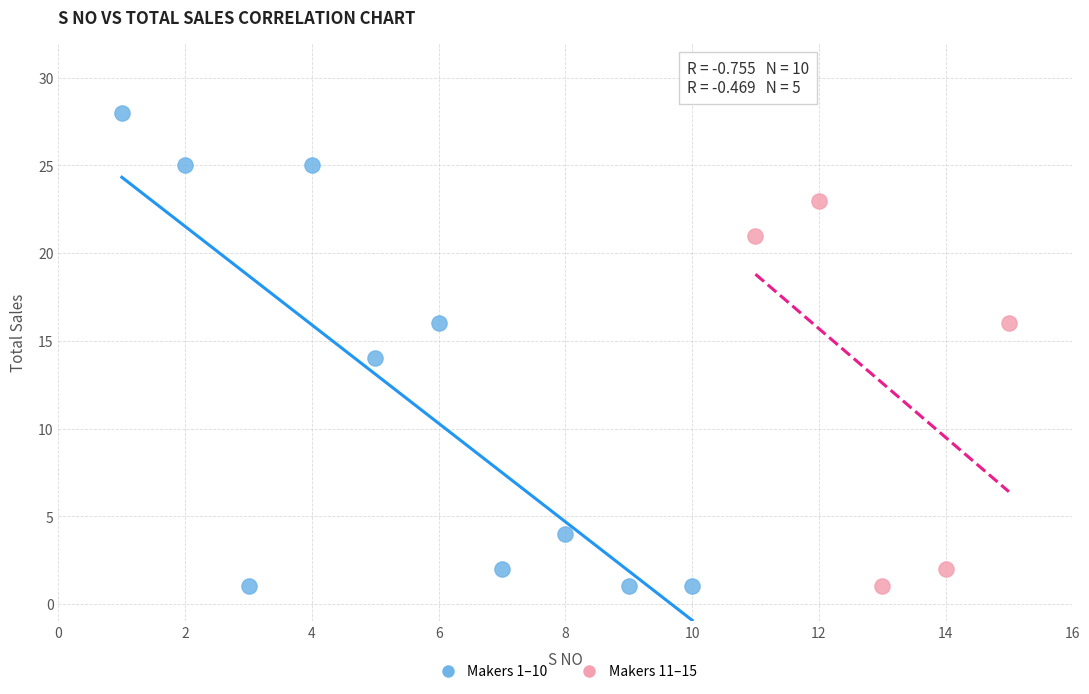

Which series contains the highest Y value?

Makers 1–10